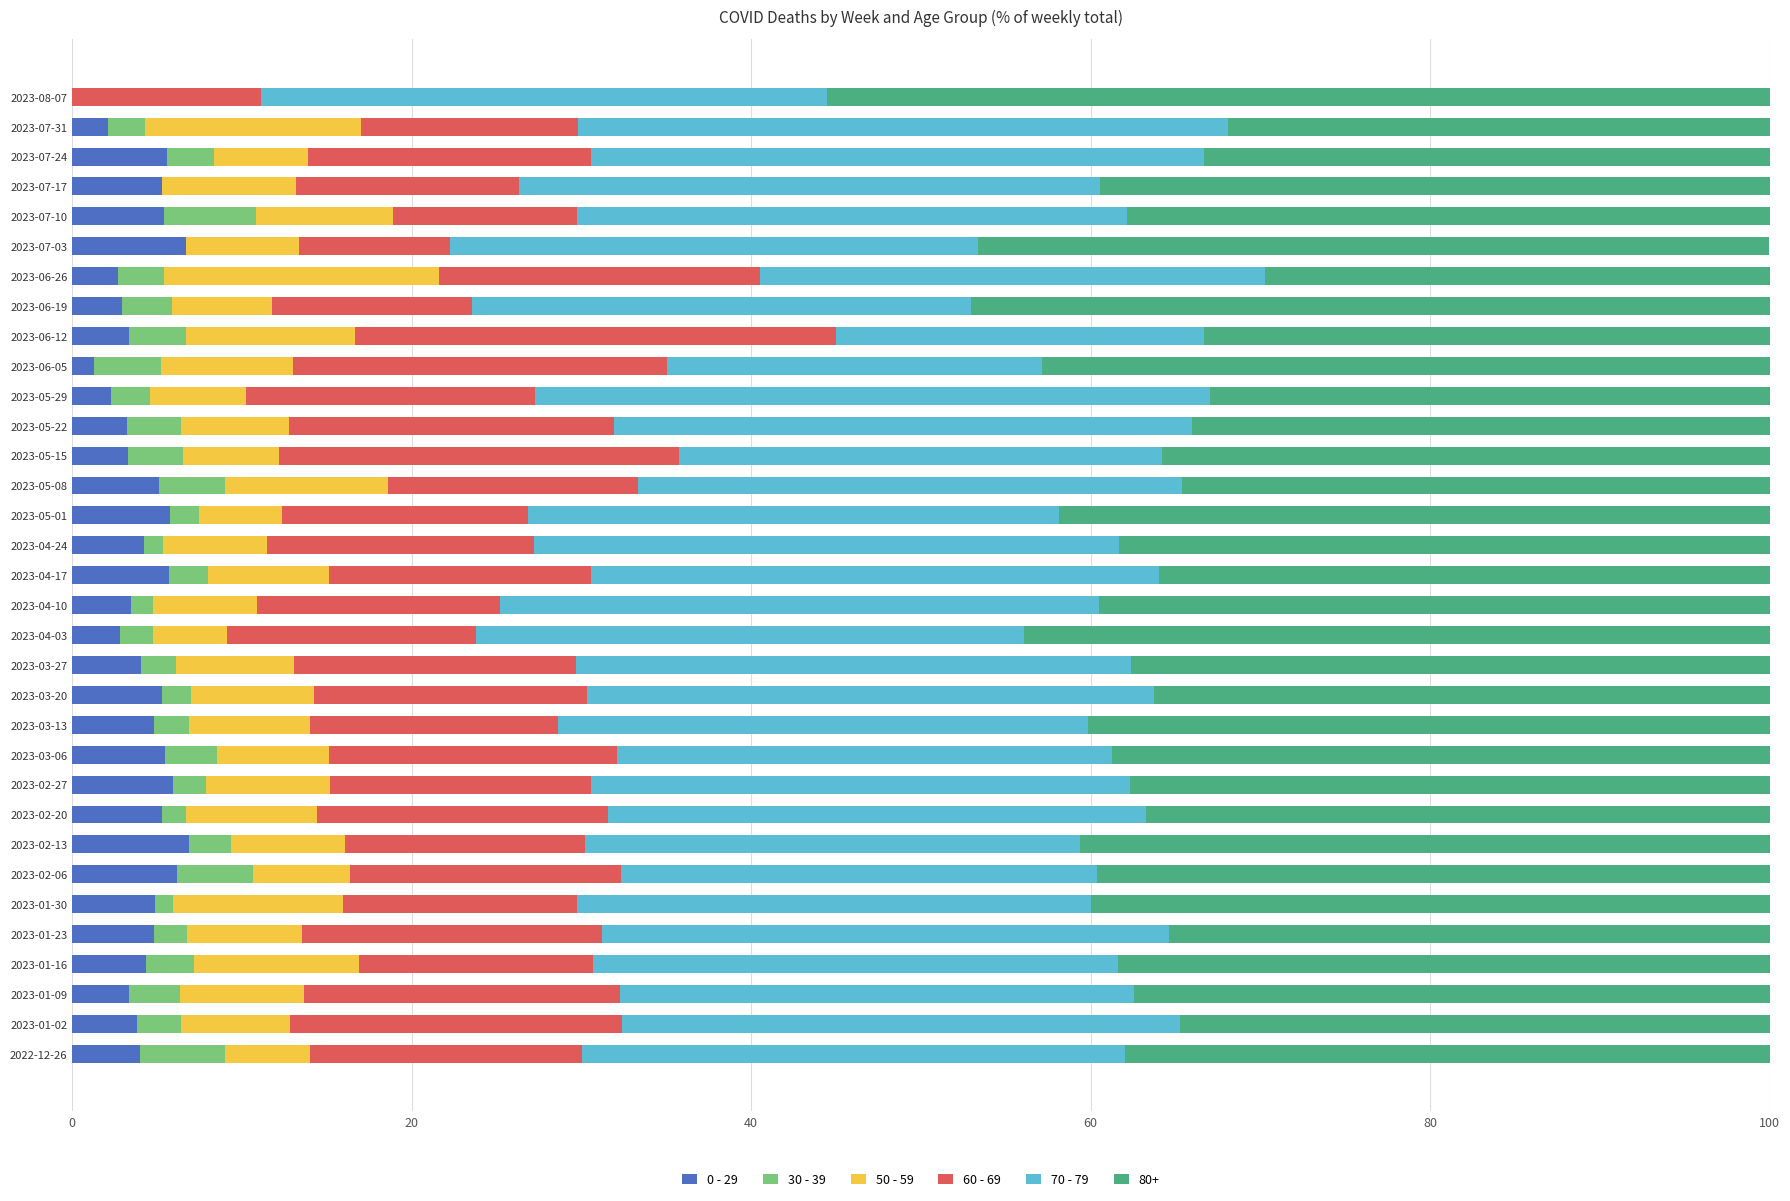

What is the total value across all series at 2023-07-03?

100.0